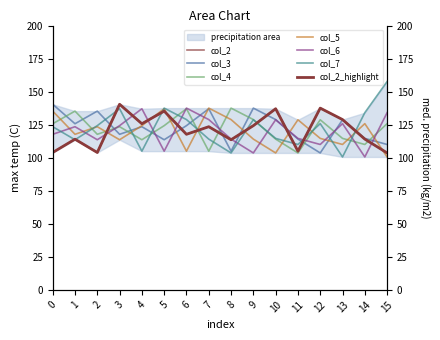

At which label does col_6 reach its peak?

6